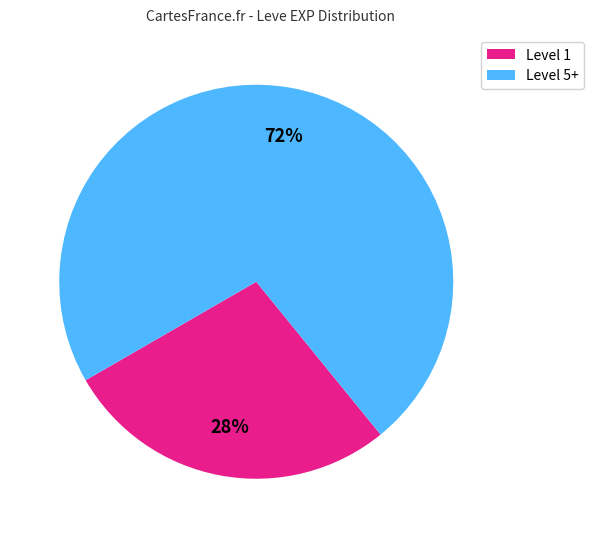

Is there any slice that represents more than half of the pie?

Yes